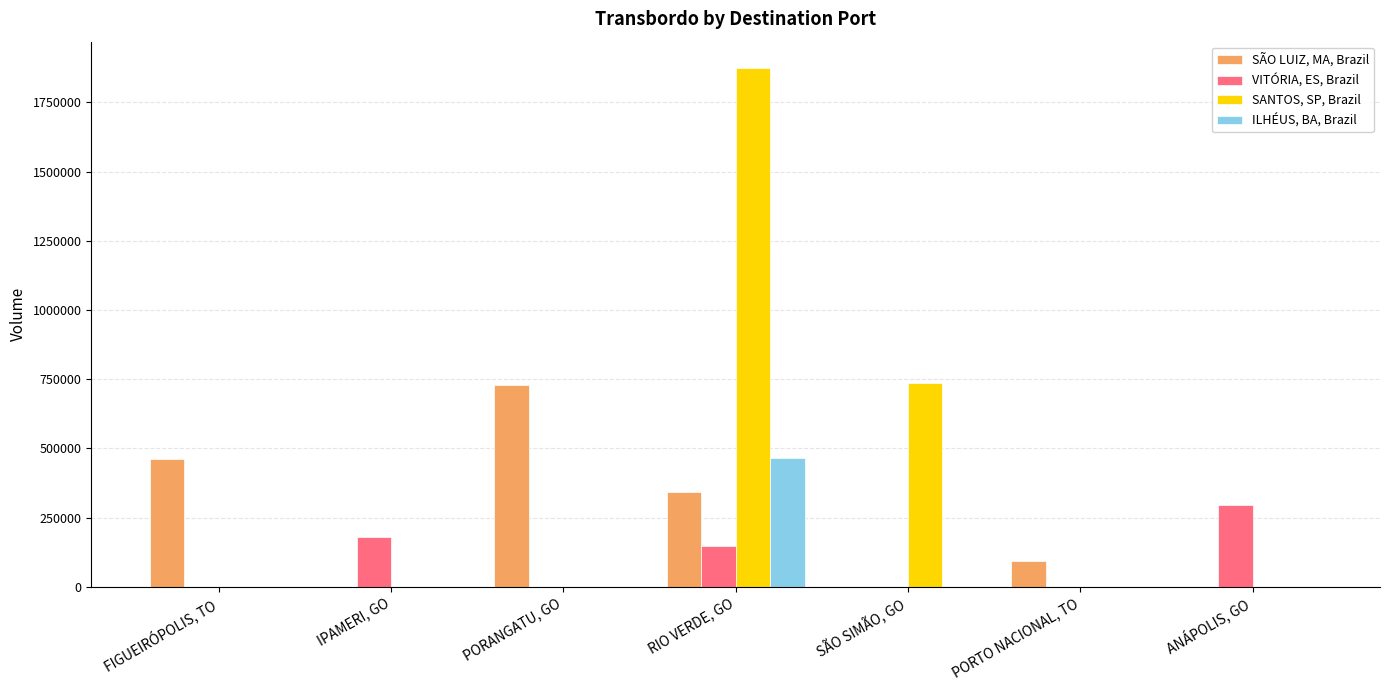

Is it true that SANTOS, SP, Brazil equals -830125.9 at PORTO NACIONAL, TO?

False